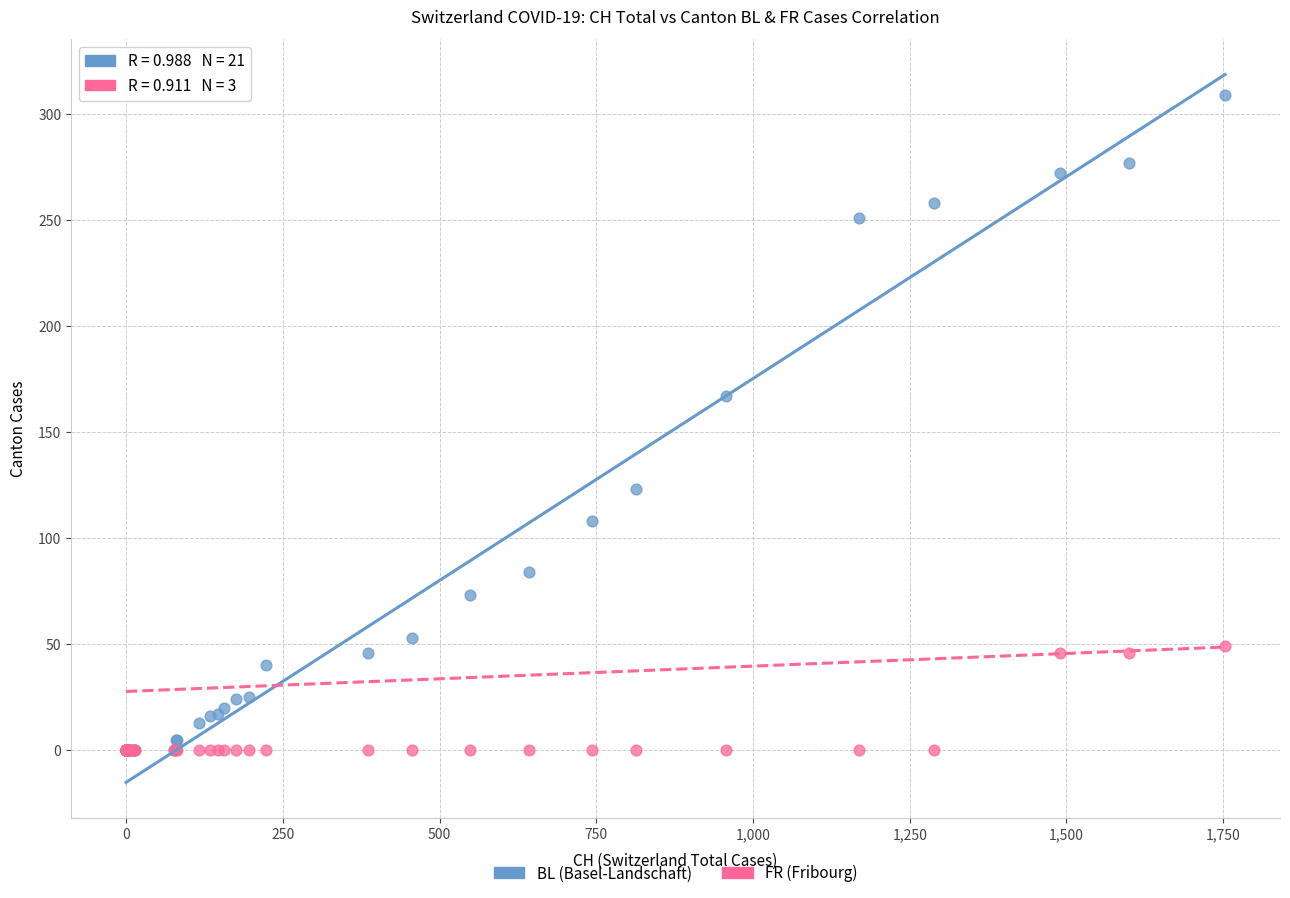

Which series has the widest spread of Y values?

BL (Basel-Landschaft)